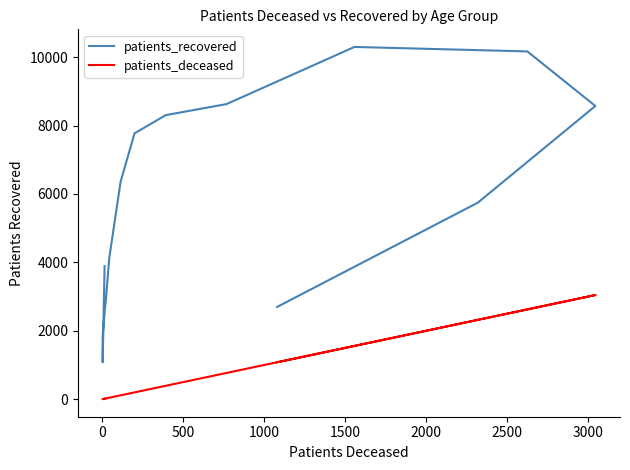

What are all the series names shown in the legend?

patients_recovered, patients_deceased